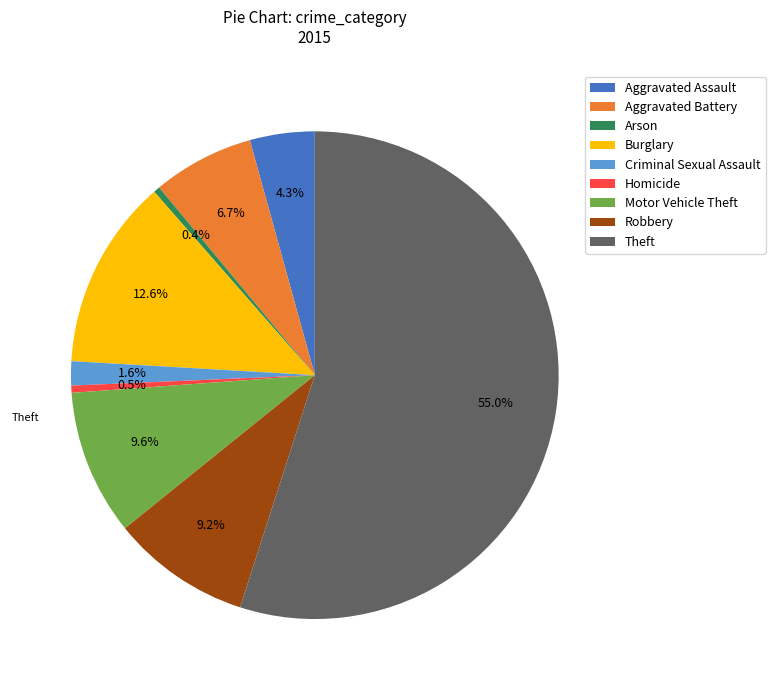

True or false: Robbery accounts for 21% of the total.

False